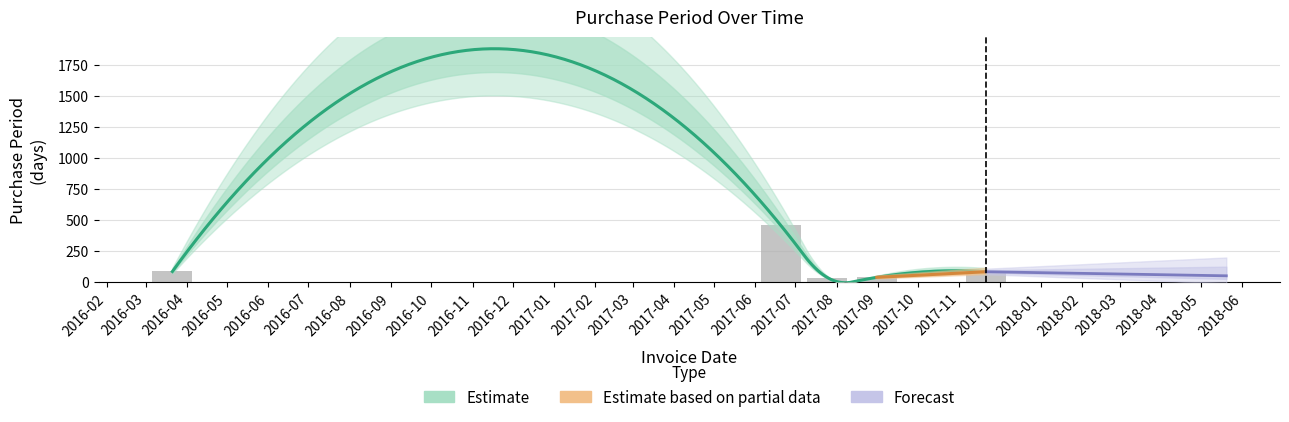

True or false: the data shows 82 at 2017-12.

True